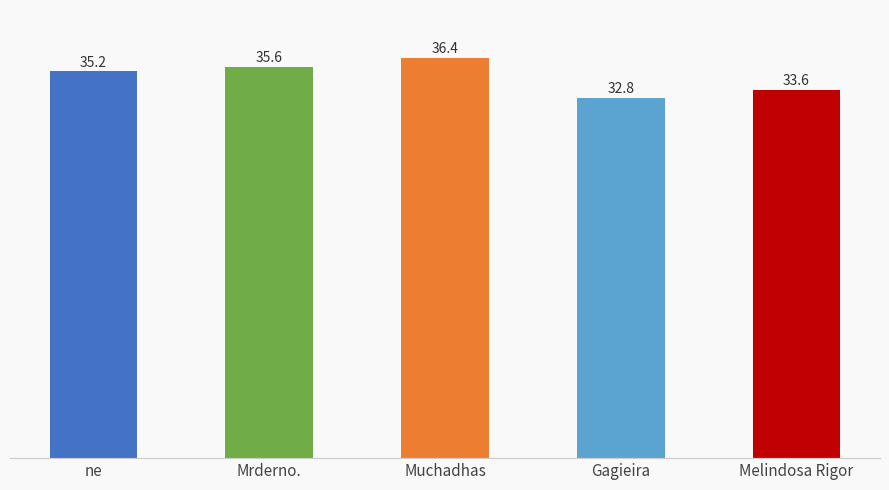

What is the label of the 4th bar from the left?

Gagieira